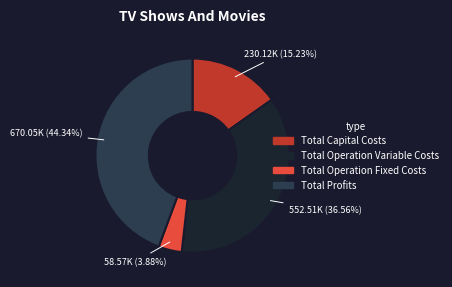

True or false: Total Profits accounts for 57% of the total.

False